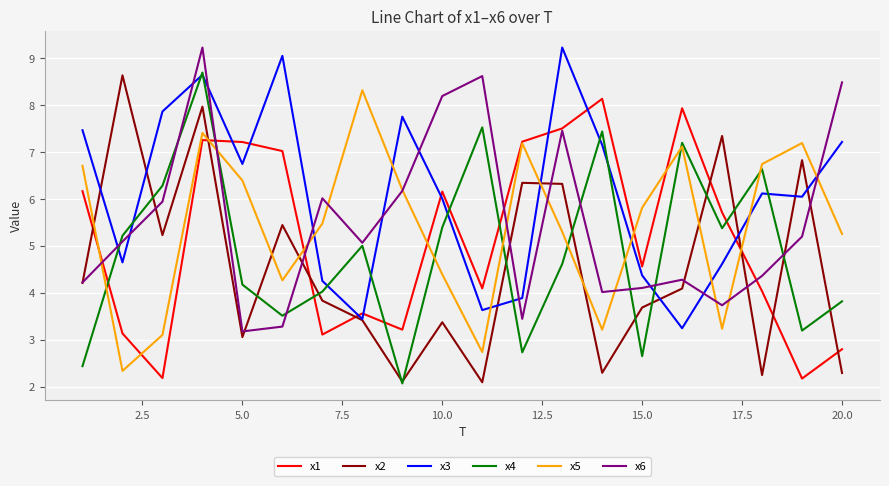

What is the minimum value shown in the chart?

2.1